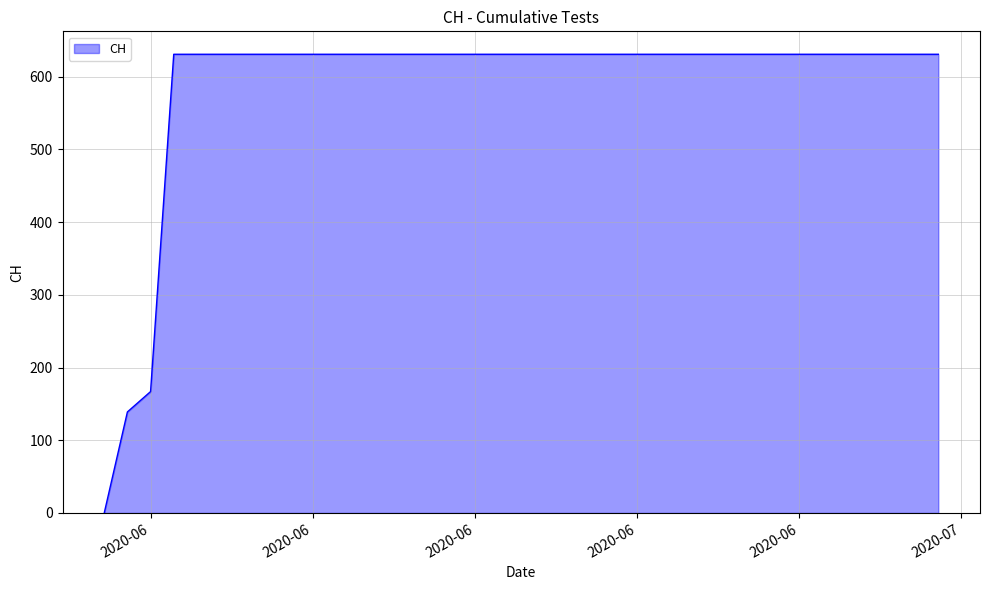

What is the difference between the maximum and minimum values?

631